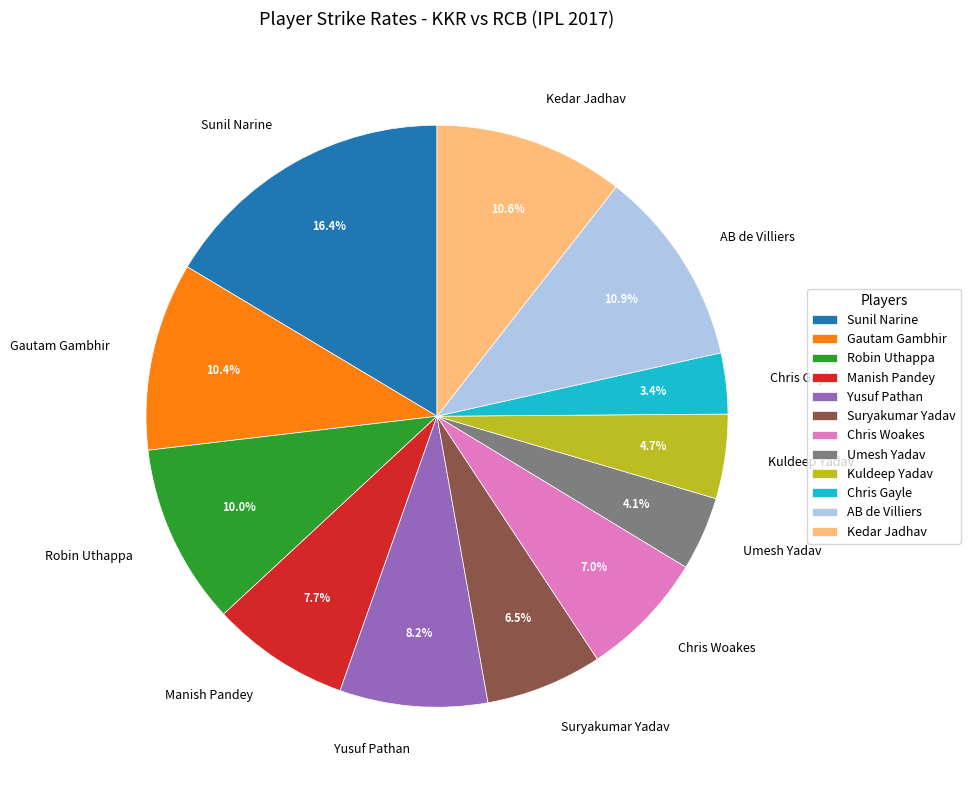

Which slice is the largest?

Sunil Narine